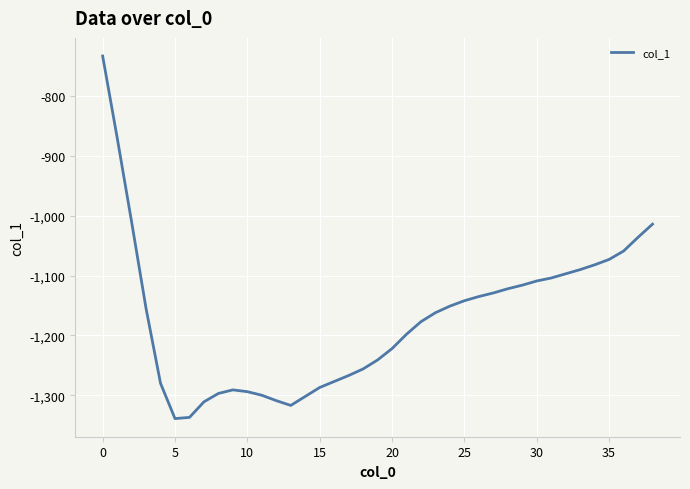

What is the difference between the maximum and minimum values?

606